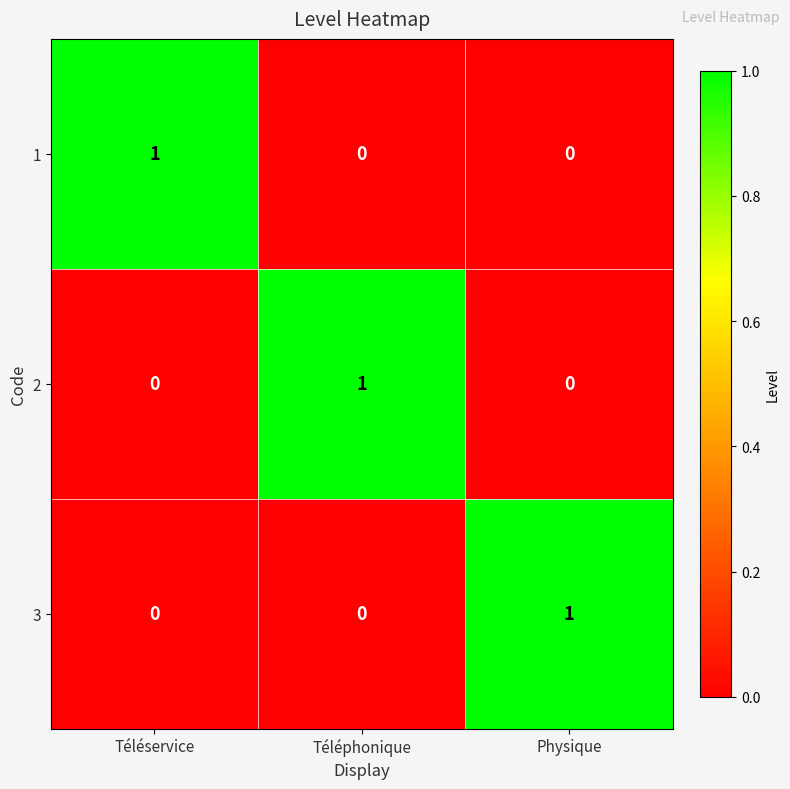

How many 1 values are between 0 and 1?

3